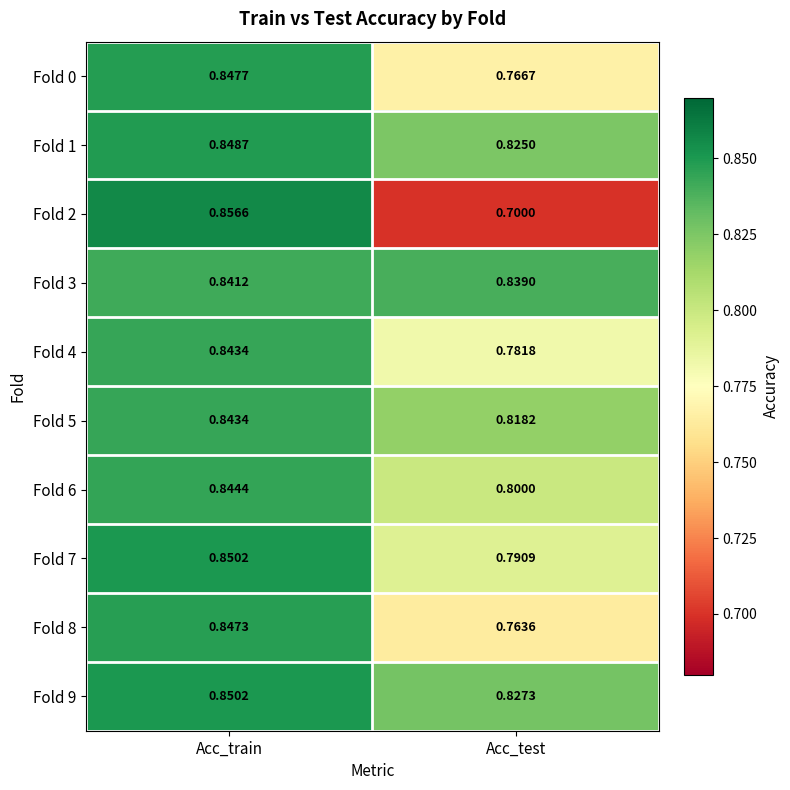

Which category has the lowest value across all series?

Acc_test